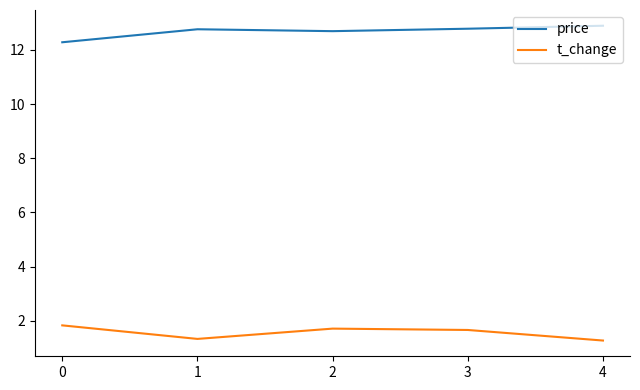

Reading right to left, what are all the values shown in this chart?

price: 4=12.9	3=12.8	2=12.7	1=12.8	0=12.3
t_change: 4=1.3	3=1.7	2=1.7	1=1.3	0=1.8